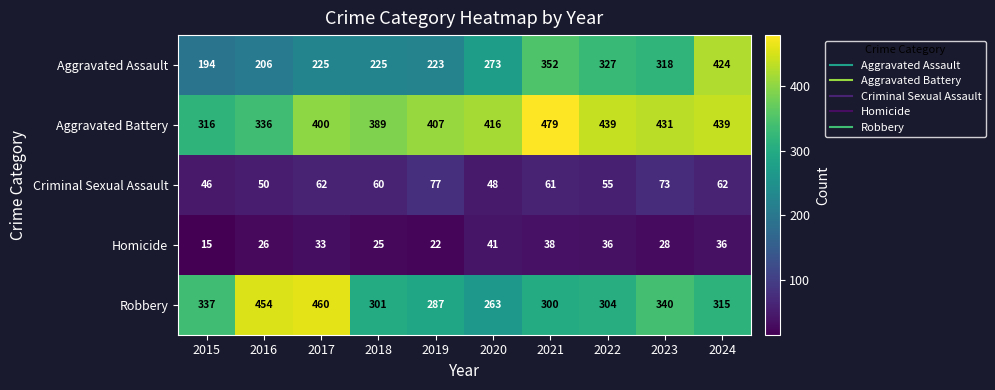

What is the difference between the second highest and minimum values in the Criminal Sexual Assault series?

27